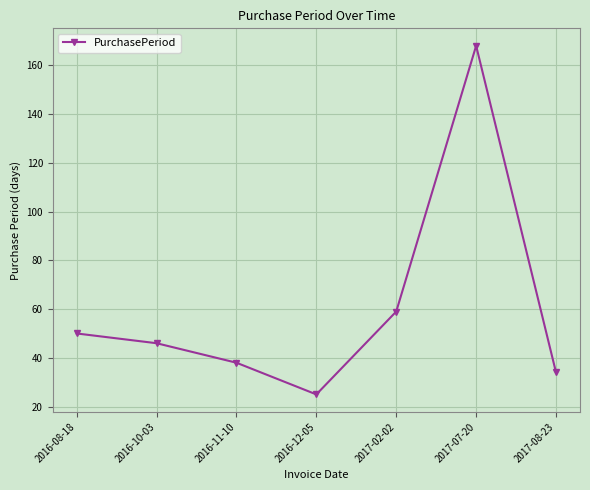

Reading left to right, extract all data points from this chart.

50	46	38	25	59	168	34